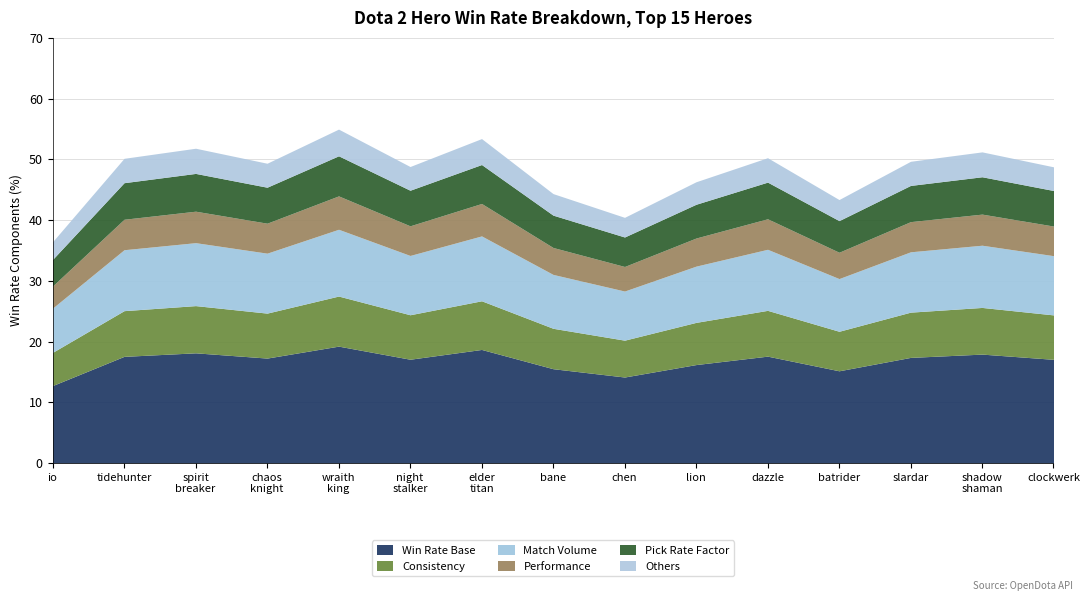

True or false: rate and matches_scaled cross at least once.

False